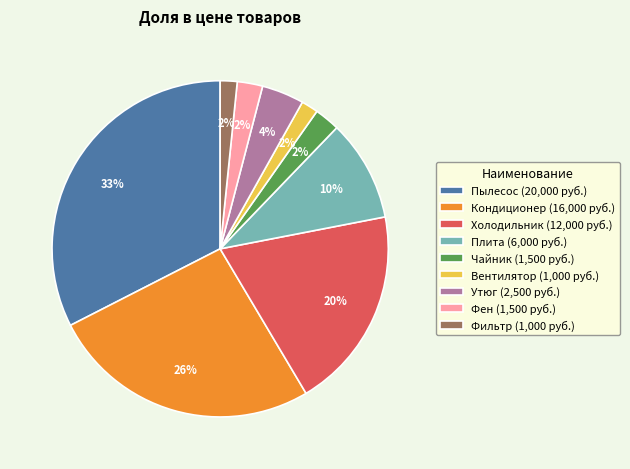

Which category has the biggest portion of the pie?

Пылесос